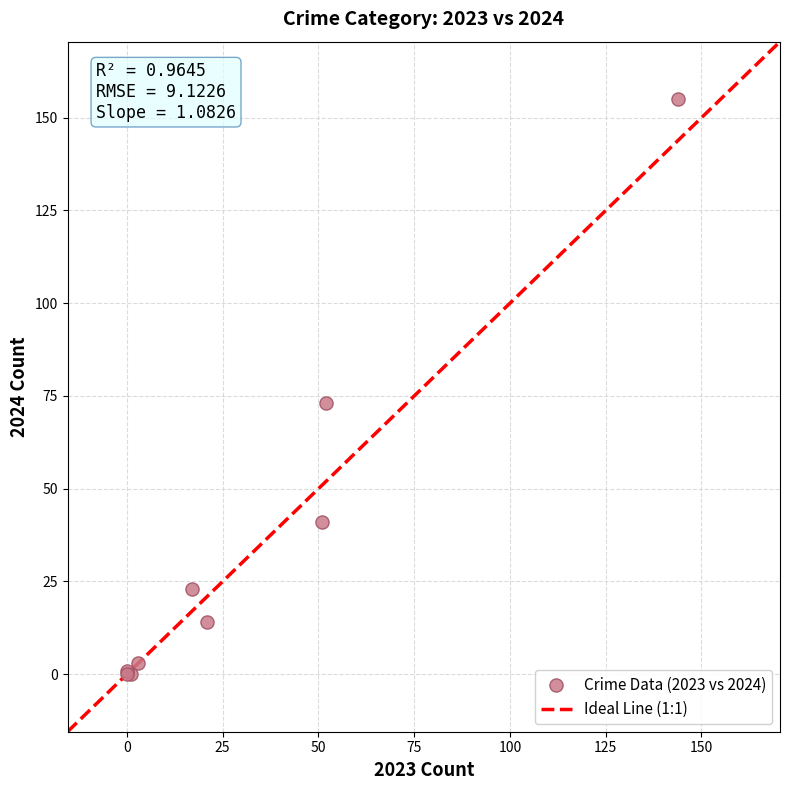

What Y value in the scatter plot is closest to 77?

73